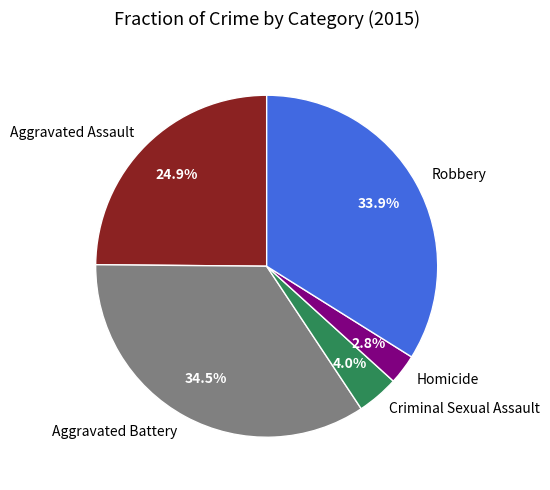

To the nearest percent, what is the average slice percentage?

20%